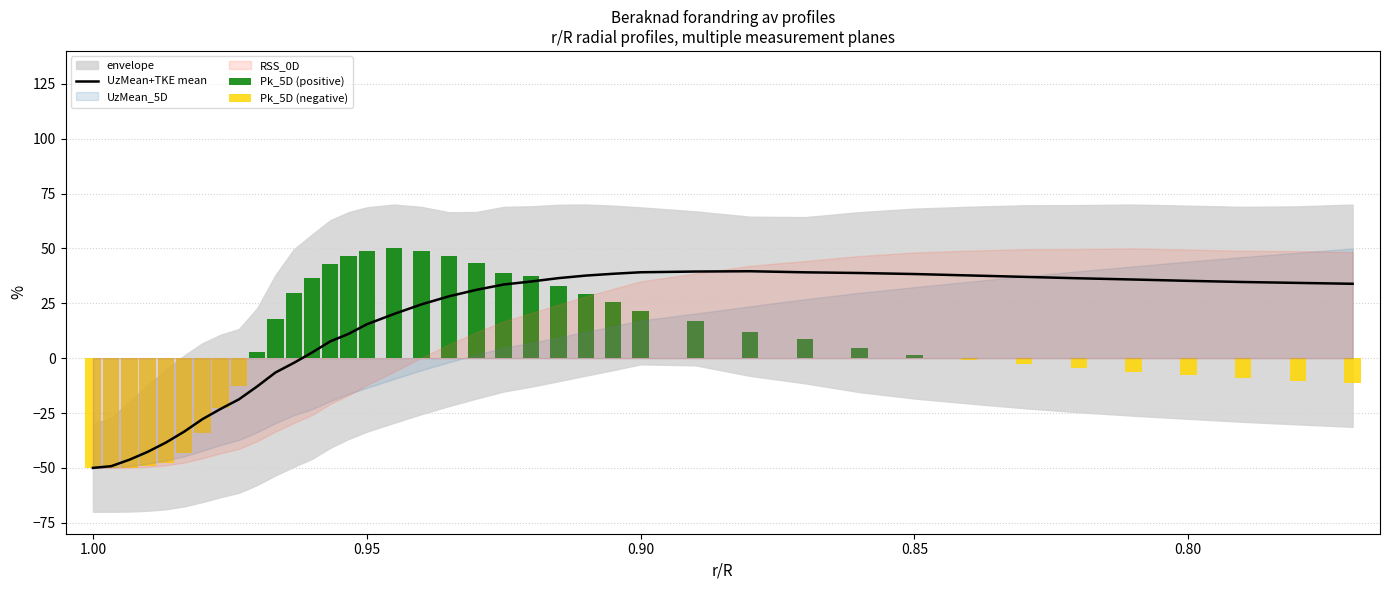

At how many categories does at least one series exceed -14?

39